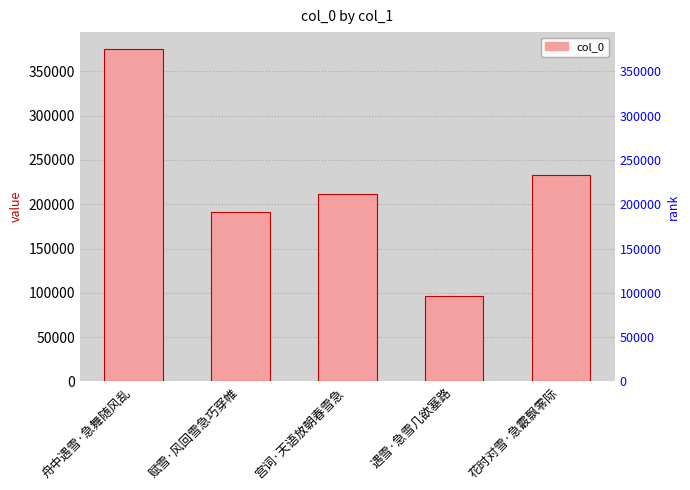

Reading left to right, what are all the values shown in this chart?

375392	191337	211501	96419	233075